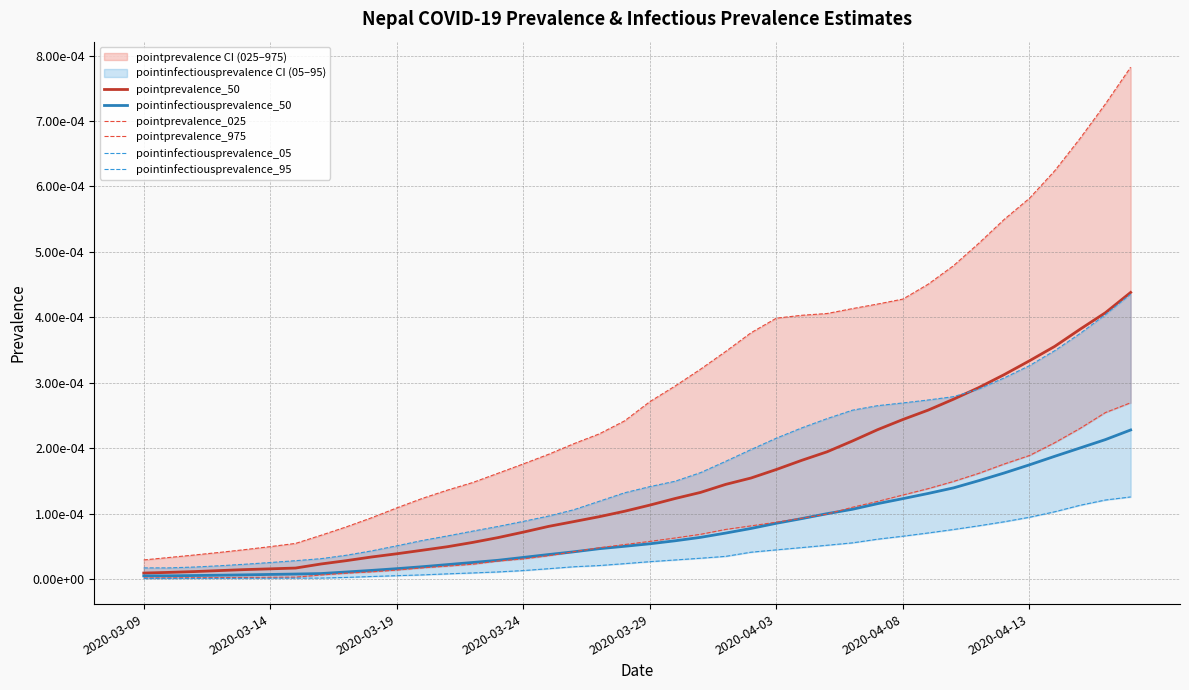

Is it true that pointinfectiousprevalence_05 equals 0.0 at 2020-03-24?

True